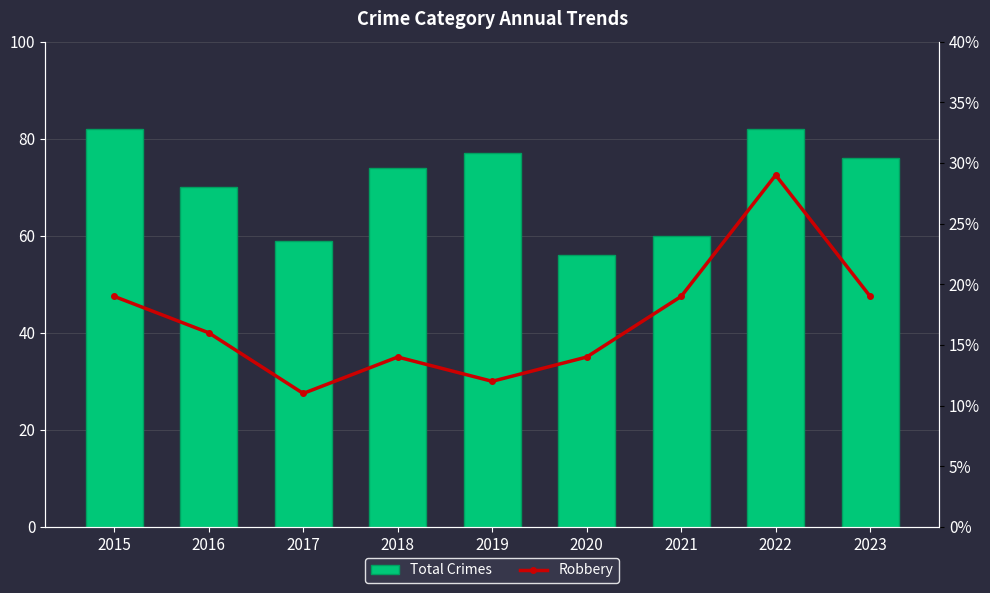

Is the value of Robbery at 2016 greater than the value of Total Crimes at 2020?

No